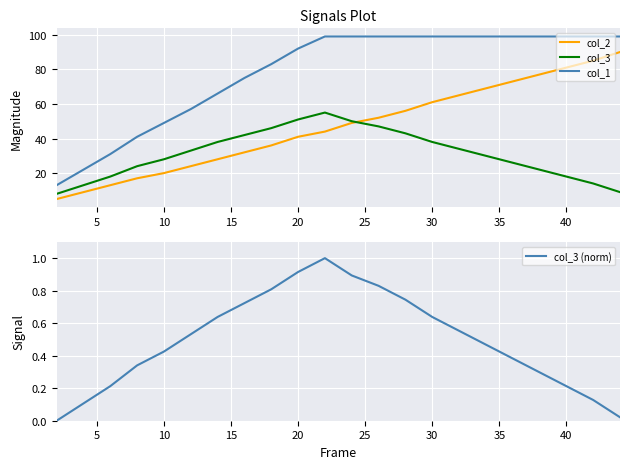

True or false: col_2 has more than 1 interior local peaks.

False